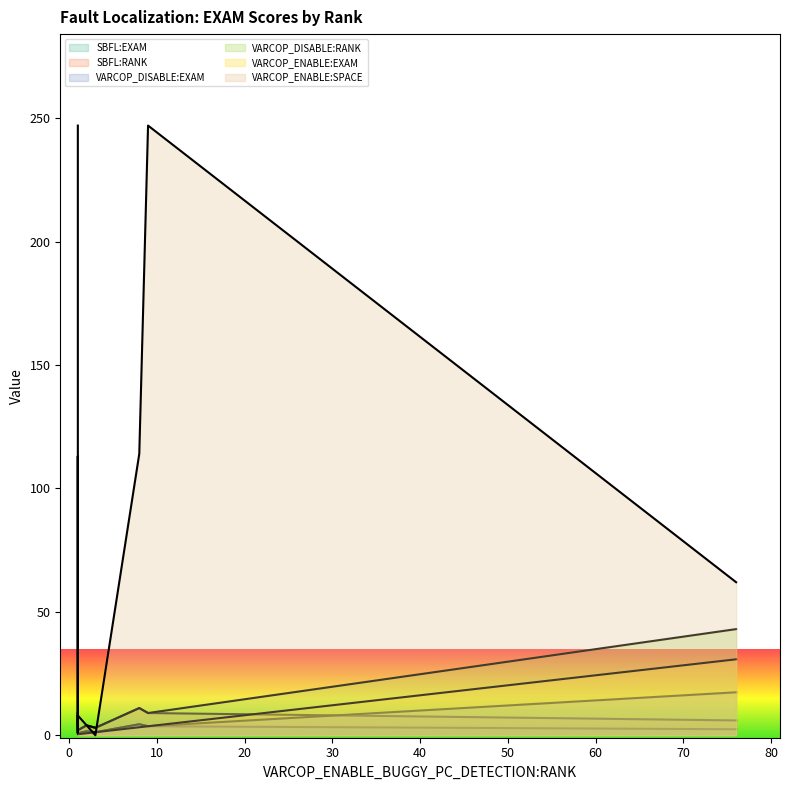

What are all the series names shown in the legend?

VARCOP_ENABLE:SPACE, VARCOP_ENABLE:EXAM, VARCOP_DISABLE:RANK, VARCOP_DISABLE:EXAM, SBFL:RANK, SBFL:EXAM